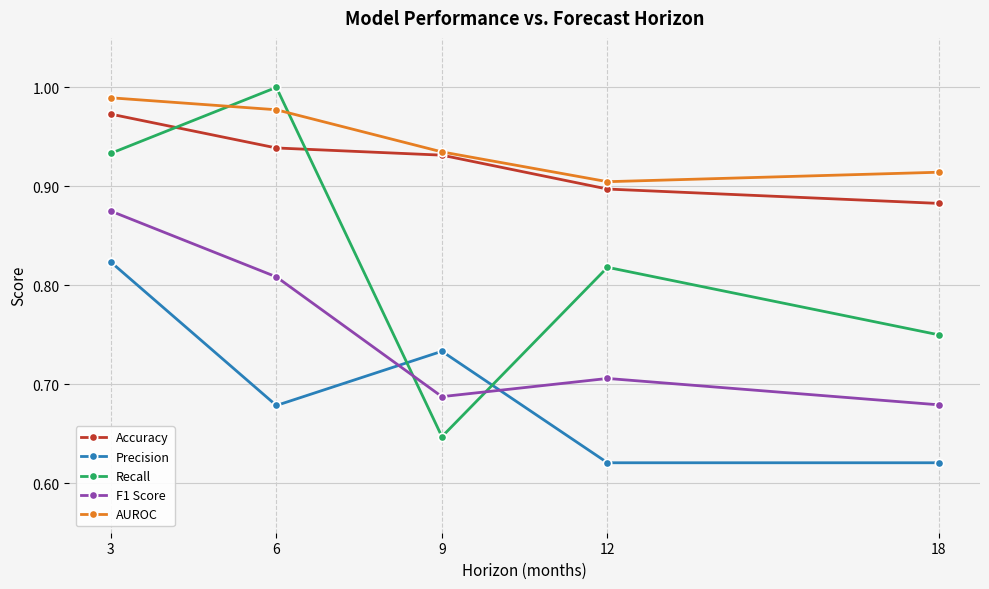

What is the sum of all Recall values?

4.1